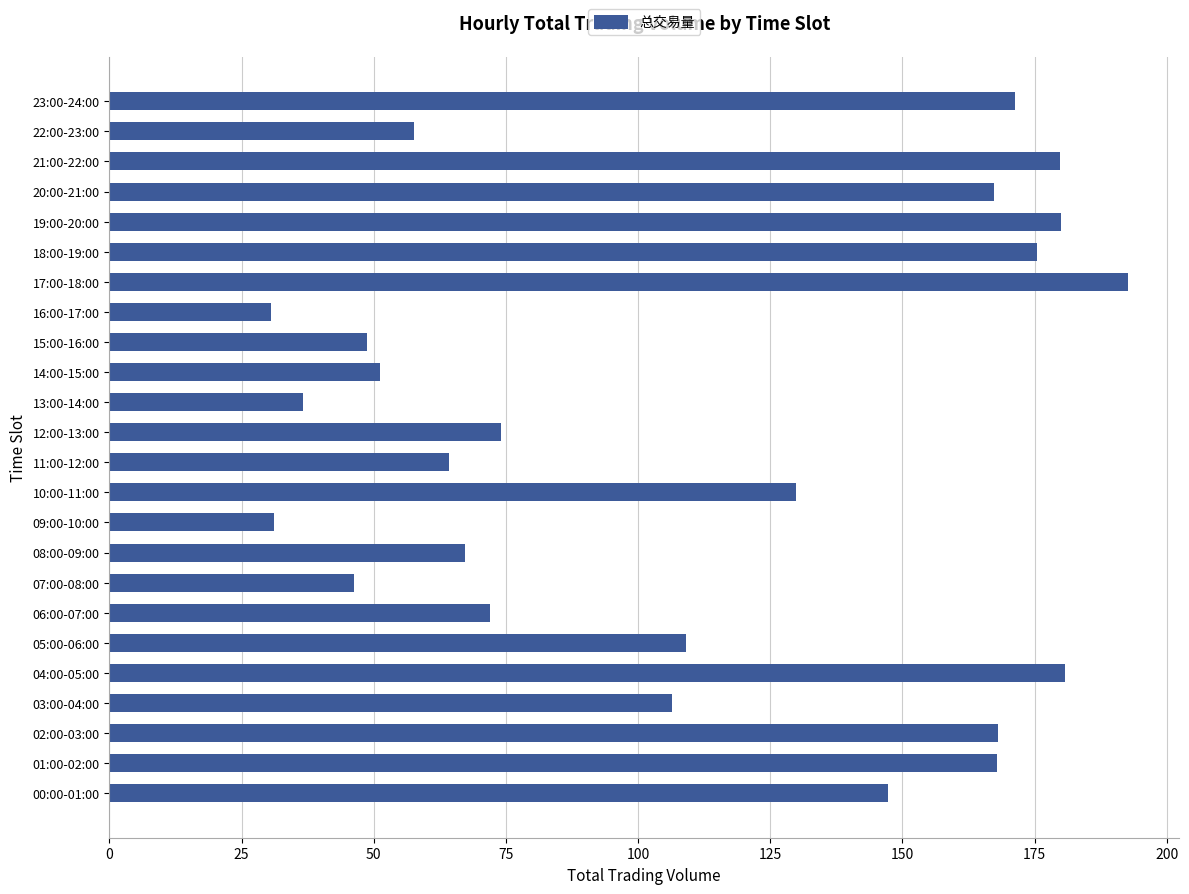

What is the greatest value displayed?

192.7